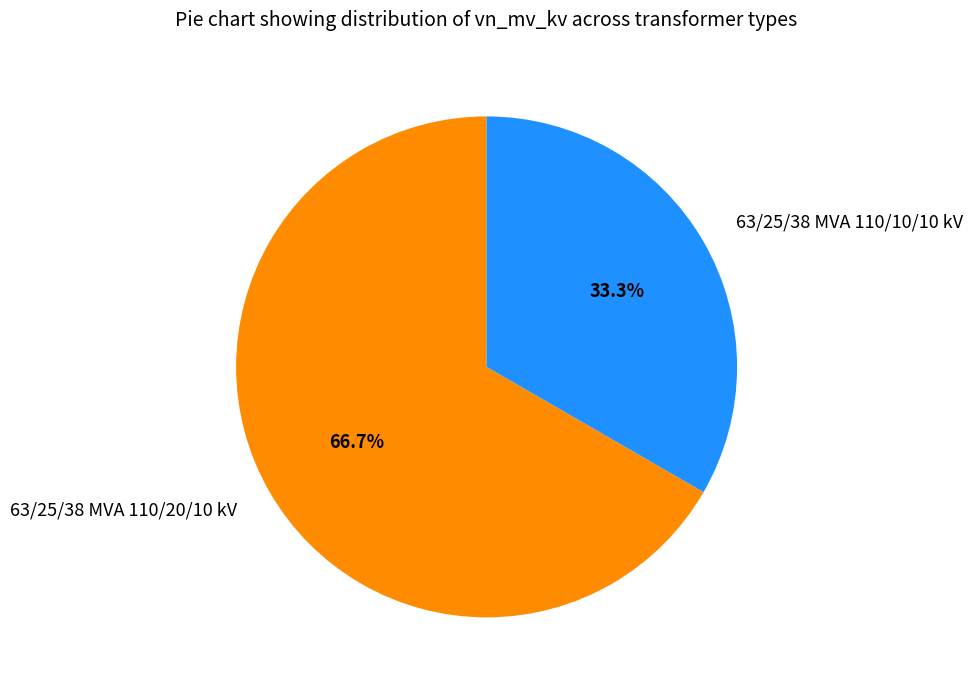

Does any single category account for the majority?

Yes